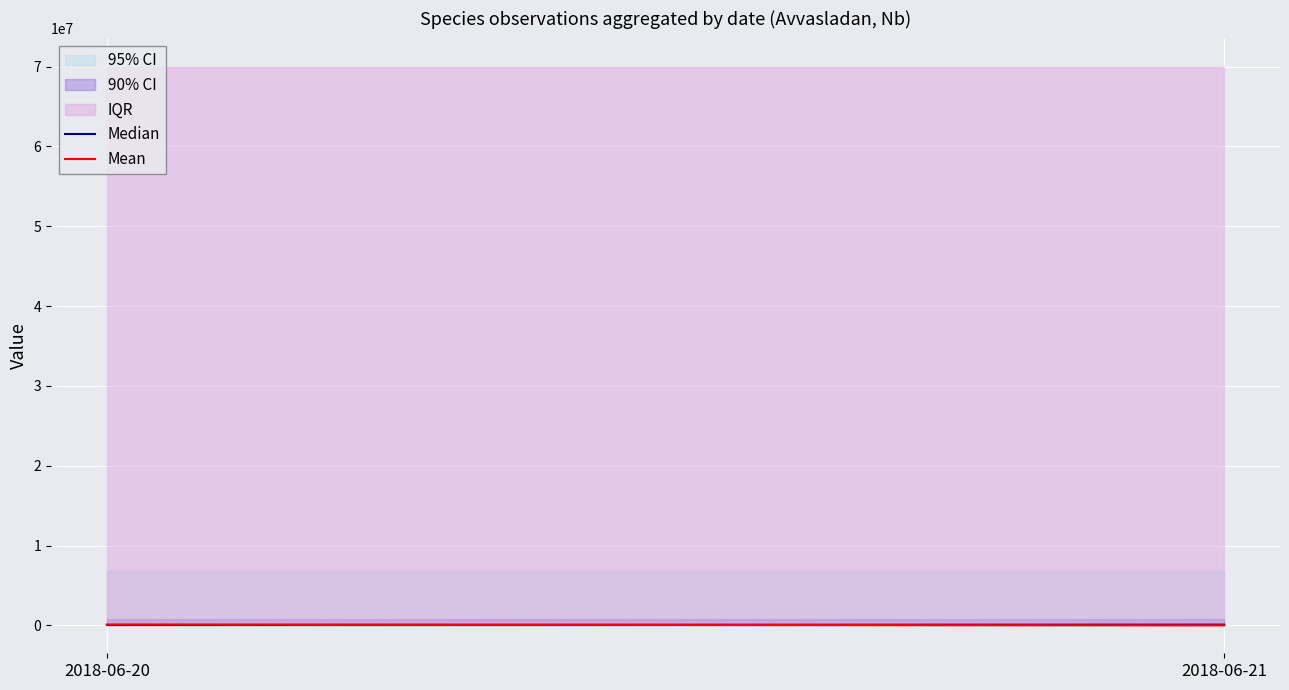

At which label does Mean reach its peak?

2018-06-20